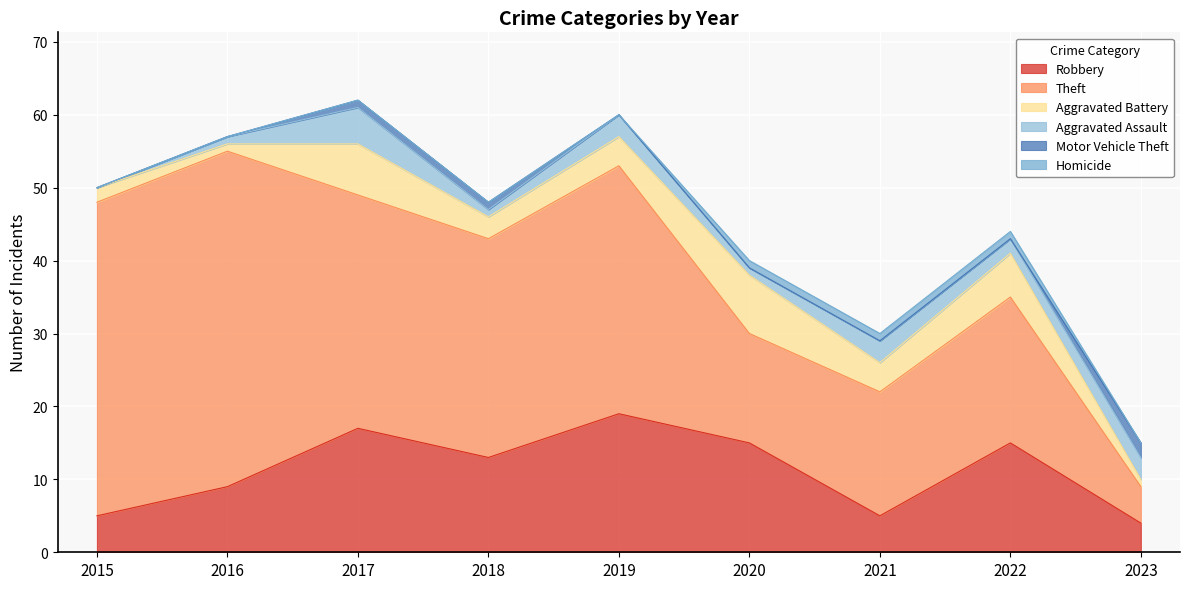

Read the Aggravated Assault value at 2016.

1